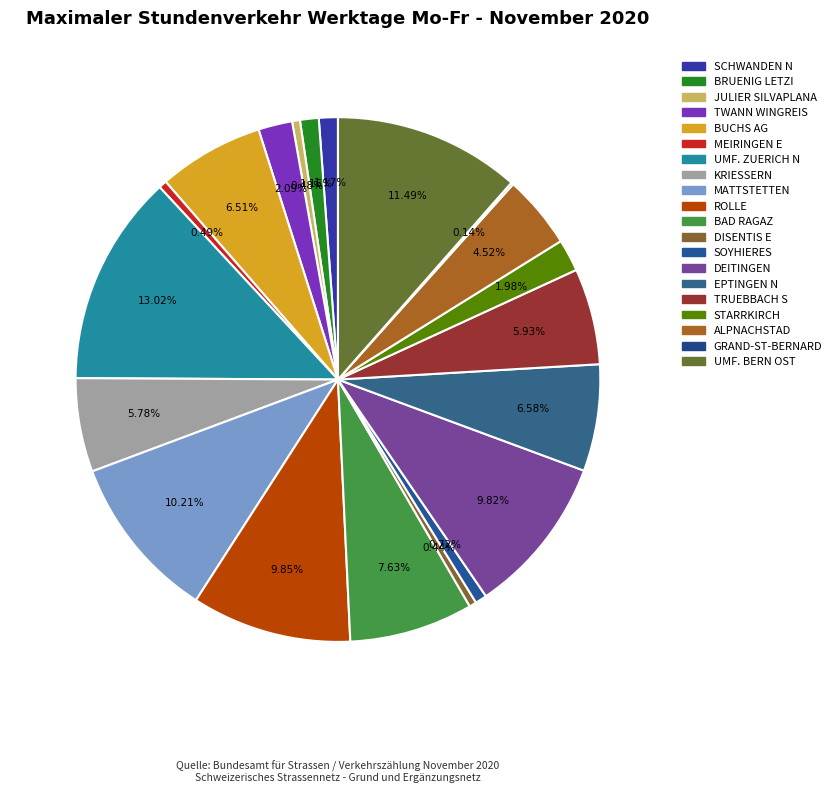

What percentage is the SCHWANDEN N slice, to the nearest percent?

1%